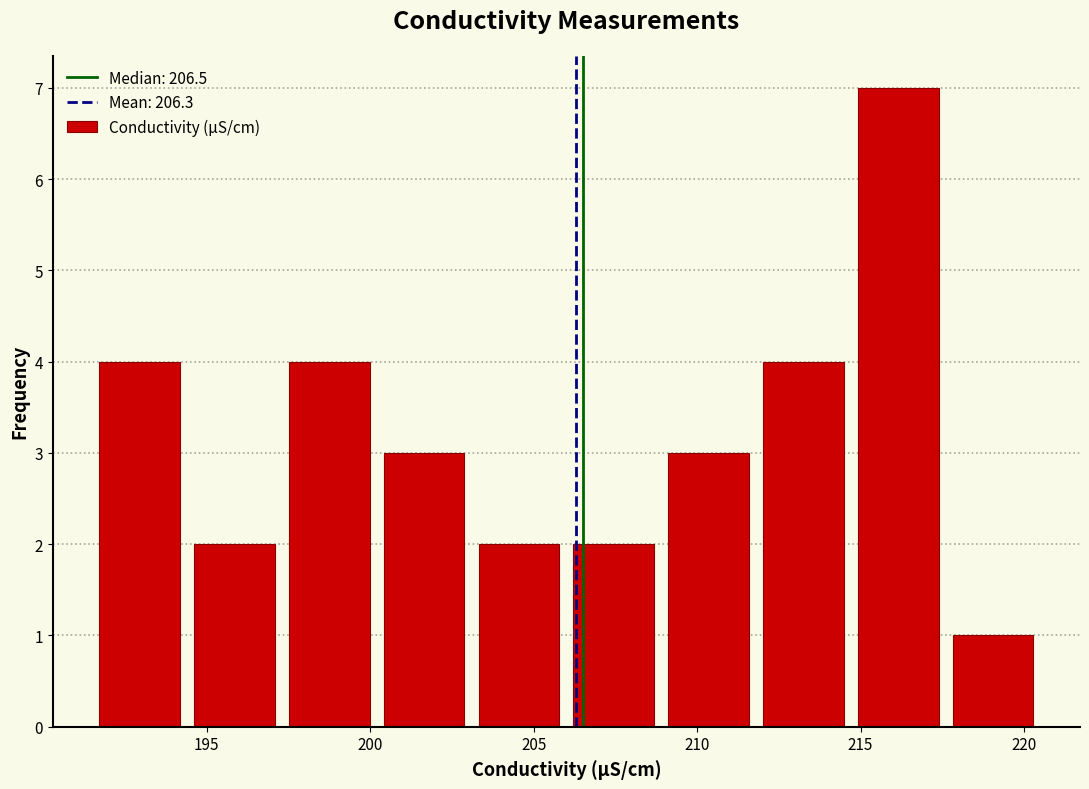

Reading left to right, list every bar in this chart as the range it spans on the x-axis followed by its height. Neither the bar edges nor the heights are printed on the chart, so give them approximately, as read against the axes.

191.5 to 194.4: 4
194.4 to 197.3: 2
197.3 to 200.2: 4
200.2 to 203.1: 3
203.1 to 206.0: 2
206.0 to 208.9: 2
208.9 to 211.8: 3
211.8 to 214.7: 4
214.7 to 217.6: 7
217.6 to 220.5: 1